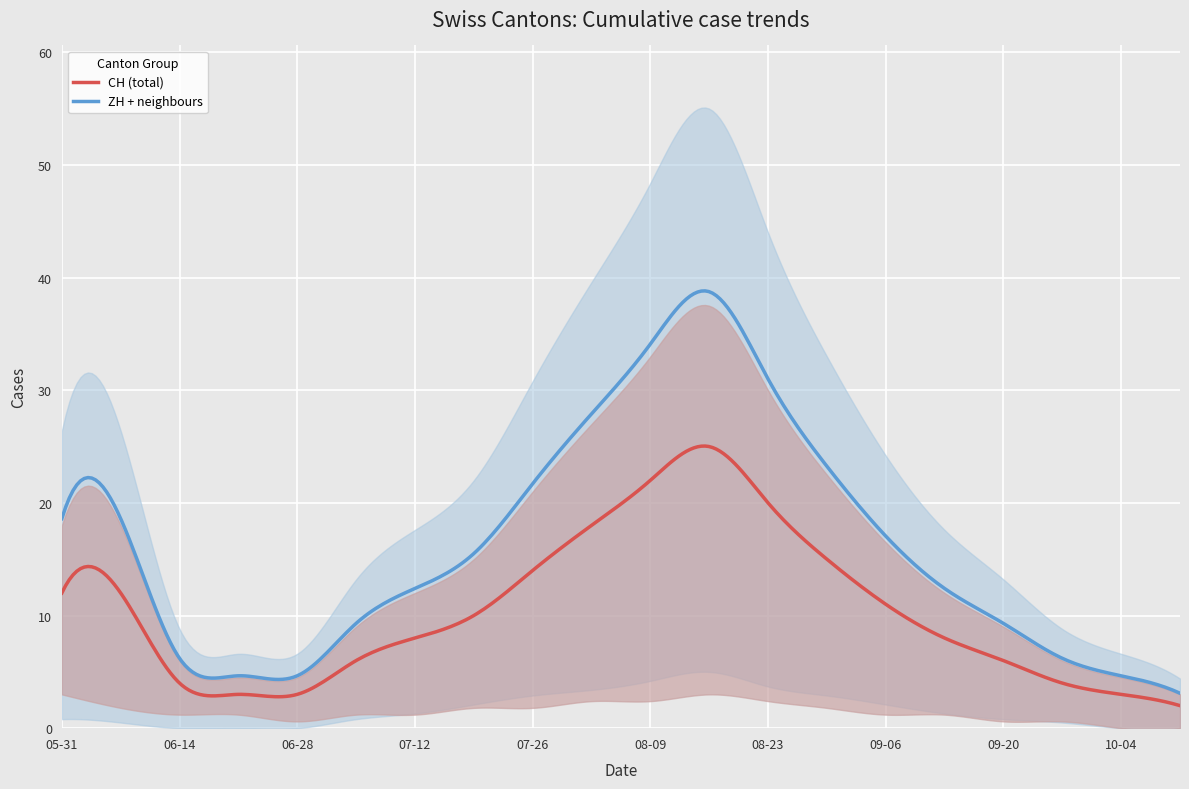

What is the lowest value of the CH (total) series?

2.0